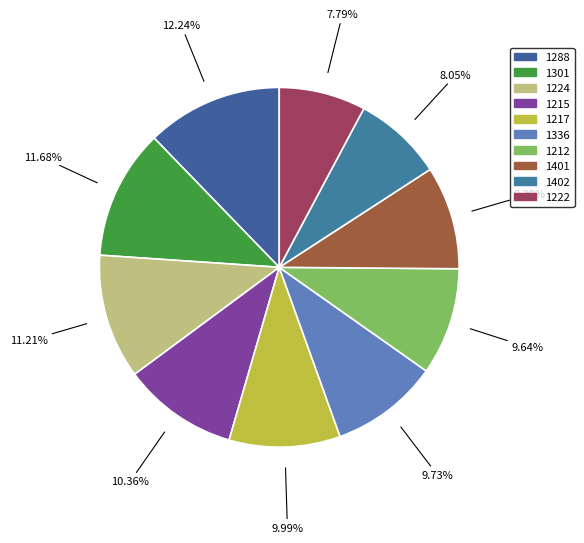

Which category has the smallest portion of the pie?

1222